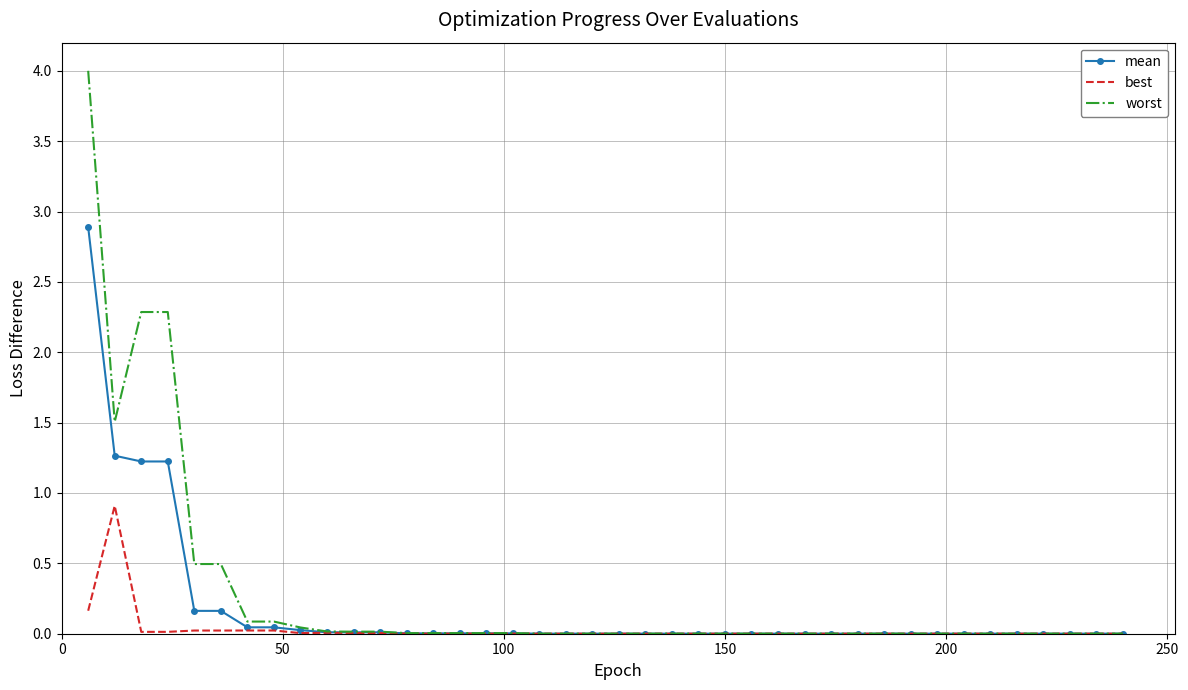

Which series has the largest range (max minus min)?

worst